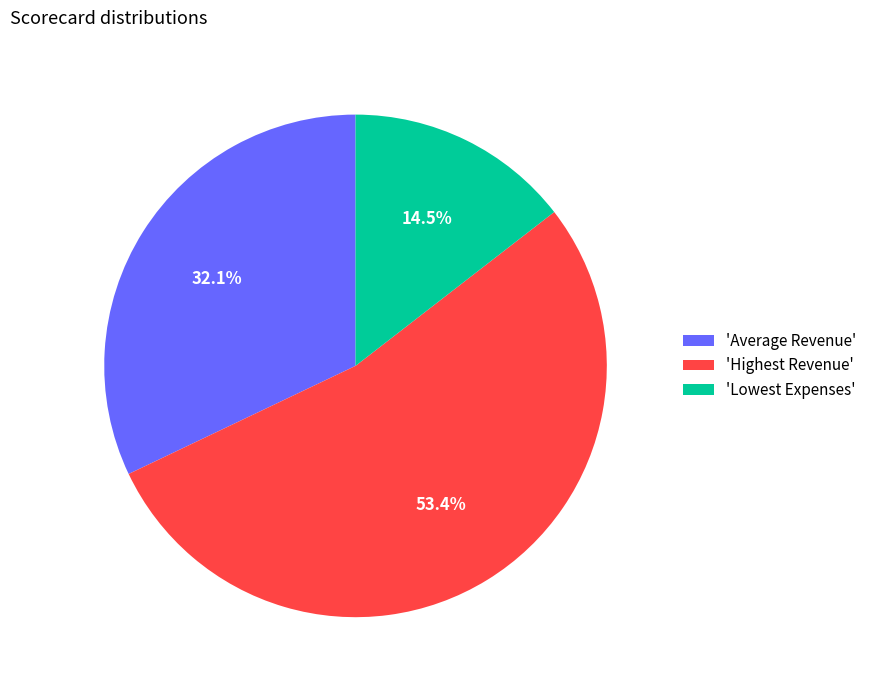

Approximately how many times larger is the value at 'Highest Revenue' compared to 'Average Revenue'?

1.7